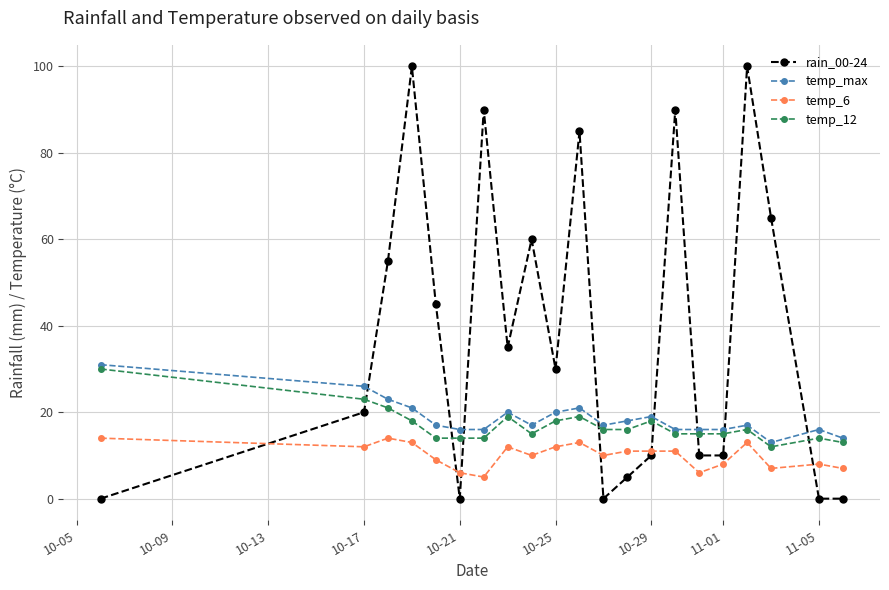

What is the minimum value for temp_max?

13